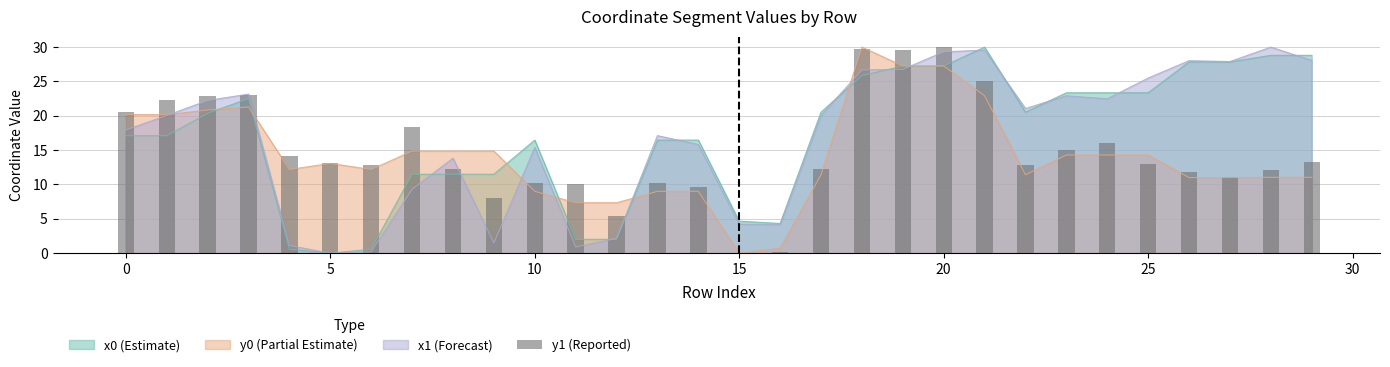

Between 16 and 10, which is larger?

10